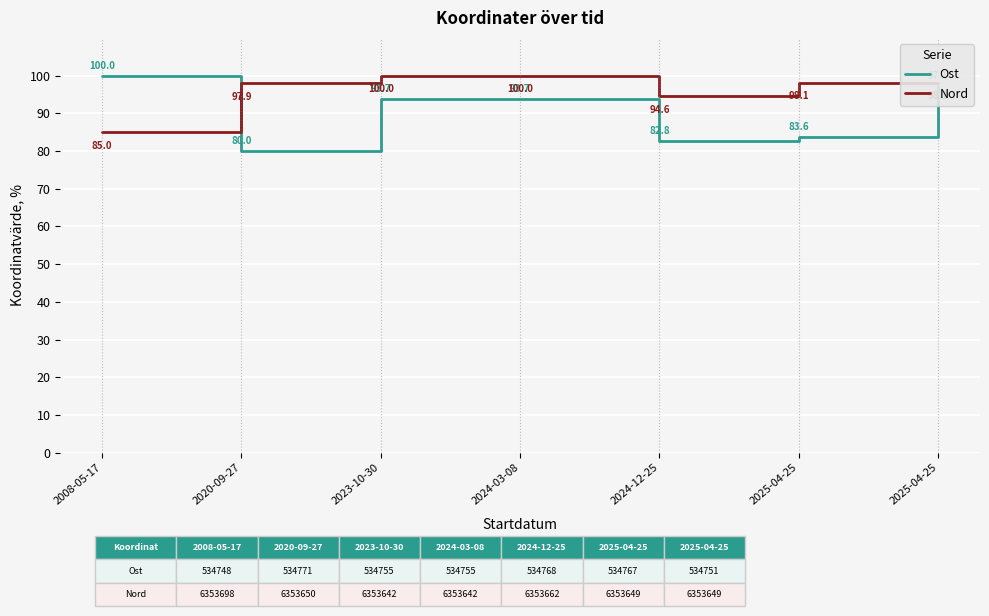

Reading right to left, transcribe all the data shown in this chart.

Ost: 2025-04-25=97.1	2025-04-25=83.6	2024-12-25=82.8	2024-03-08=93.7	2023-10-30=93.7	2020-09-27=80.0	2008-05-17=100.0
Nord: 2025-04-25=98.1	2025-04-25=98.1	2024-12-25=94.6	2024-03-08=100.0	2023-10-30=100.0	2020-09-27=97.9	2008-05-17=85.0